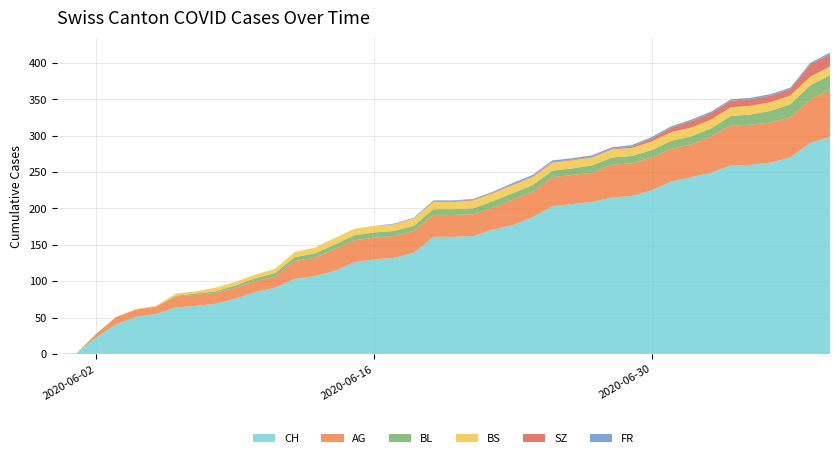

Reading left to right, transcribe all the data shown in this chart.

CH: 0=0	1=1	2=23	3=41	4=51	5=55	6=64	7=66	8=69	9=76	10=85	11=91	12=103	13=107	14=114	15=126	16=130	17=132	18=139	19=161	20=161	21=162	22=171	23=177	24=188	25=203	26=206	27=209	28=215	29=217	30=225	31=237	32=243	33=249	34=259	35=260	36=263	37=270	38=290	39=298
AG: 0=0	1=0	2=5	3=10	4=10	5=10	6=15	7=15	8=15	9=15	10=15	11=15	12=25	13=25	14=30	15=30	16=30	17=30	18=30	19=30	20=30	21=30	22=30	23=35	24=35	25=40	26=40	27=40	28=45	29=45	30=45	31=45	32=45	33=50	34=55	35=55	36=55	37=55	38=60	39=65
BL: 0=0	1=0	2=0	3=0	4=0	5=0	6=1	7=2	8=2	9=3	10=4	11=5	12=5	13=6	14=6	15=7	16=7	17=7	18=7	19=8	20=8	21=8	22=9	23=9	24=9	25=9	26=9	27=10	28=10	29=10	30=10	31=11	32=11	33=11	34=13	35=14	36=16	37=18	38=19	39=20
BS: 0=0	1=0	2=0	3=0	4=1	5=1	6=3	7=3	8=5	9=5	10=5	11=6	12=7	13=8	14=9	15=9	16=9	17=9	18=10	19=10	20=10	21=11	22=11	23=11	24=11	25=11	26=11	27=11	28=11	29=11	30=12	31=12	32=12	33=12	34=12	35=12	36=12	37=12	38=12	39=12
SZ: 0=0	1=0	2=0	3=0	4=0	5=0	6=0	7=0	8=0	9=0	10=0	11=0	12=0	13=0	14=0	15=0	16=0	17=0	18=0	19=1	20=1	21=1	22=1	23=1	24=1	25=1	26=1	27=1	28=1	29=2	30=4	31=6	32=9	33=9	34=9	35=9	36=9	37=9	38=17	39=17
FR: 0=0	1=0	2=0	3=0	4=0	5=0	6=0	7=0	8=0	9=0	10=0	11=0	12=0	13=0	14=0	15=0	16=0	17=1	18=1	19=1	20=1	21=1	22=1	23=2	24=2	25=2	26=2	27=2	28=2	29=2	30=2	31=2	32=2	33=2	34=2	35=2	36=2	37=2	38=2	39=2